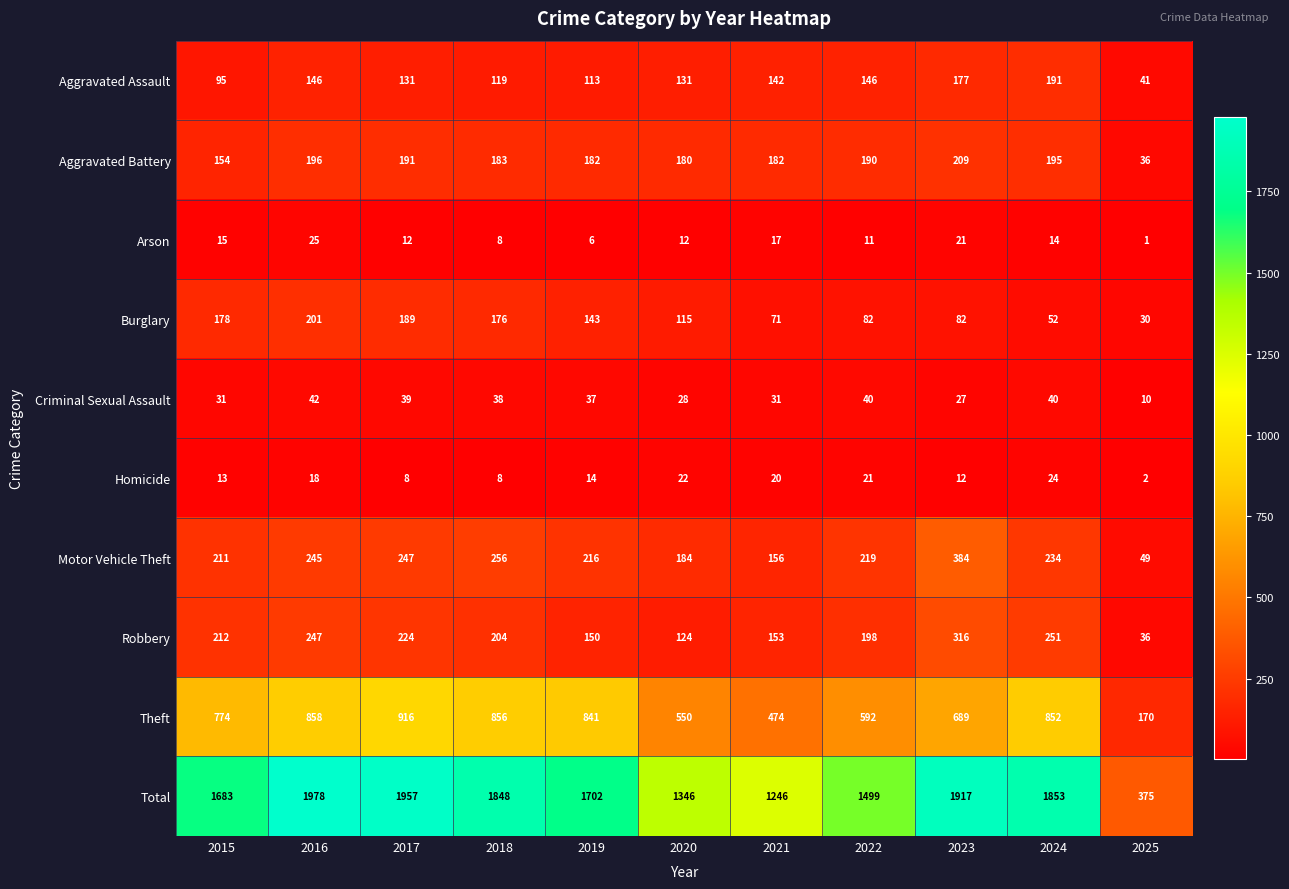

Which series has the largest range (max minus min)?

Total